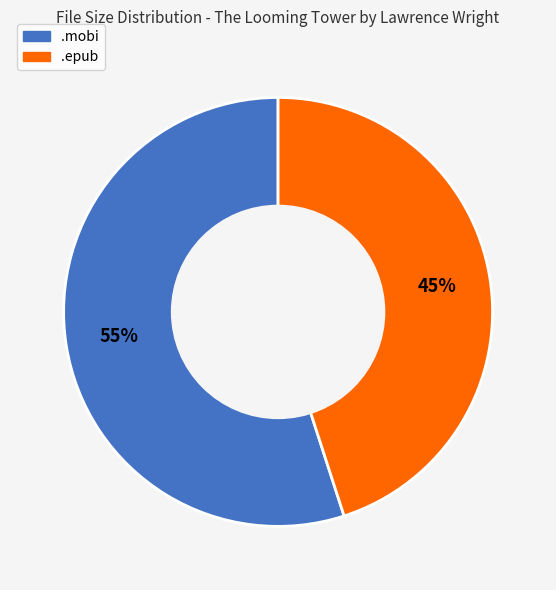

To the nearest percent, what is the difference between the largest and smallest slice percentages?

10%